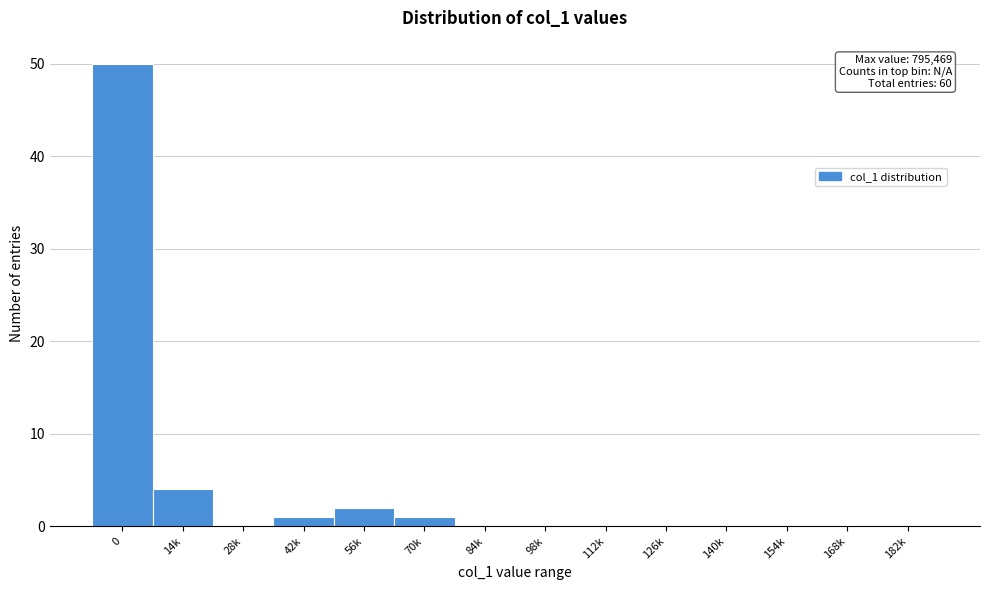

Reading right to left, extract all data points from this chart.

182k=0	168k=0	154k=0	140k=0	126k=0	112k=0	98k=0	84k=0	70k=1	56k=2	42k=1	28k=0	14k=4	0=50